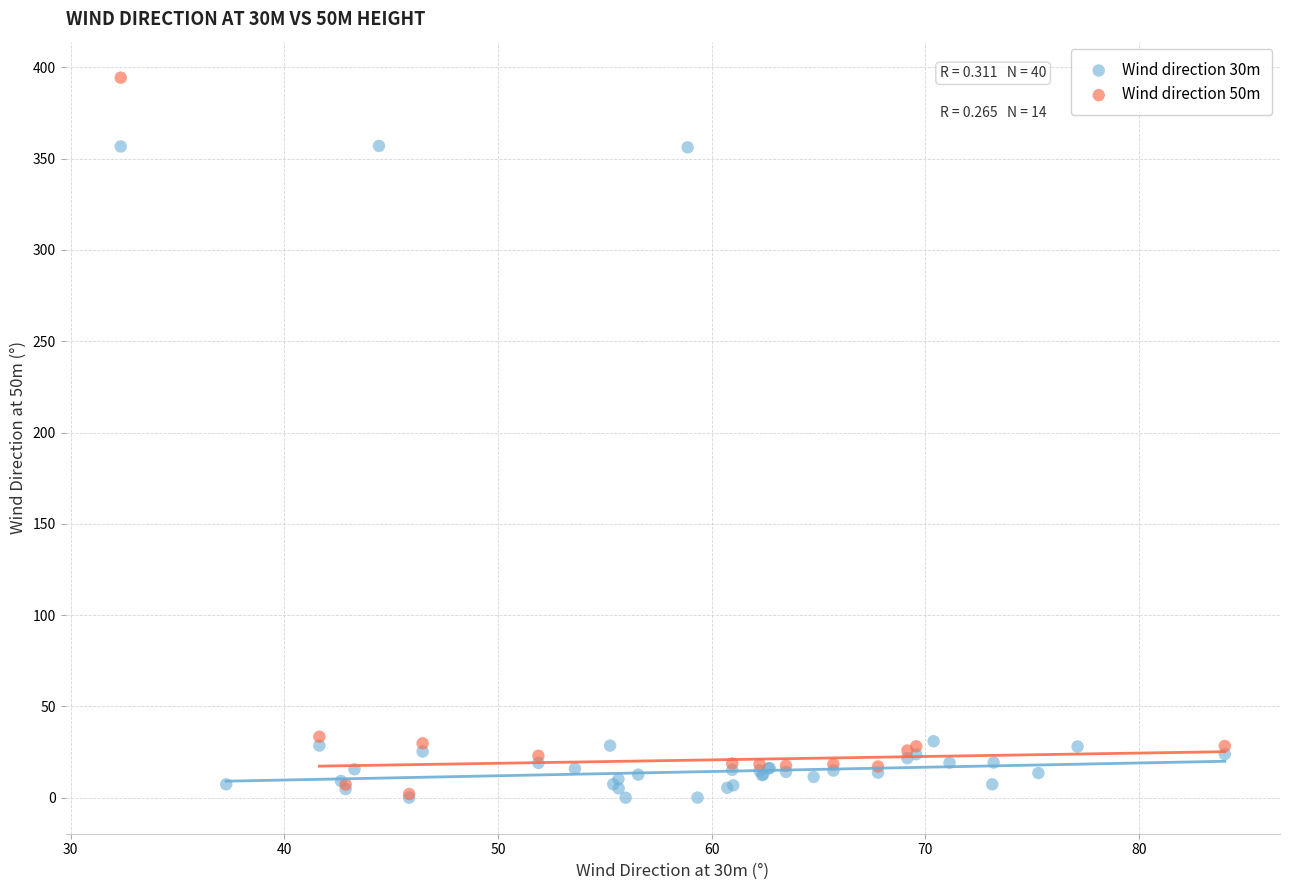

Which series has the largest Y range (max minus min)?

Wind direction 50m